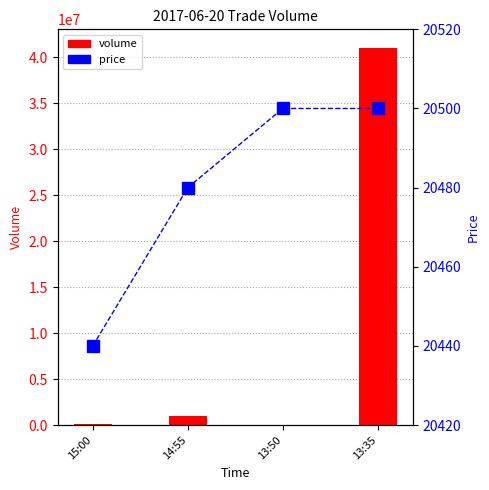

What position from the left is 14:55?

2